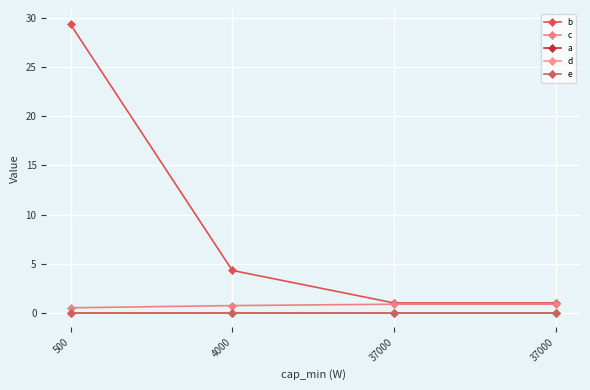

At which category is the sum across all series the highest?

500